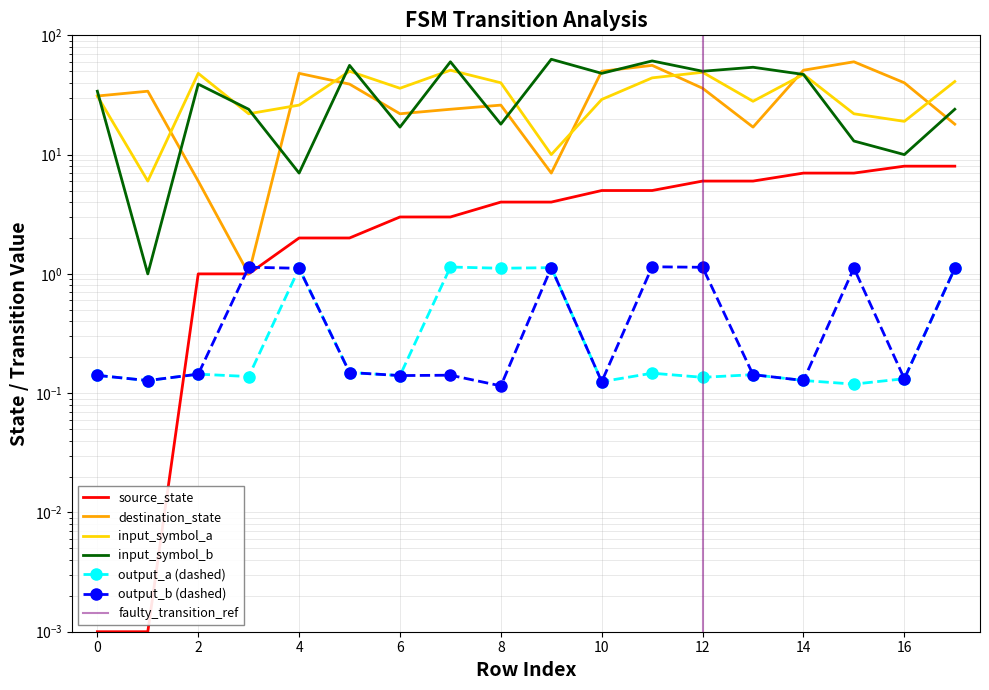

After their last crossing, which series has the higher values: input_symbol_a or destination_state?

input_symbol_a